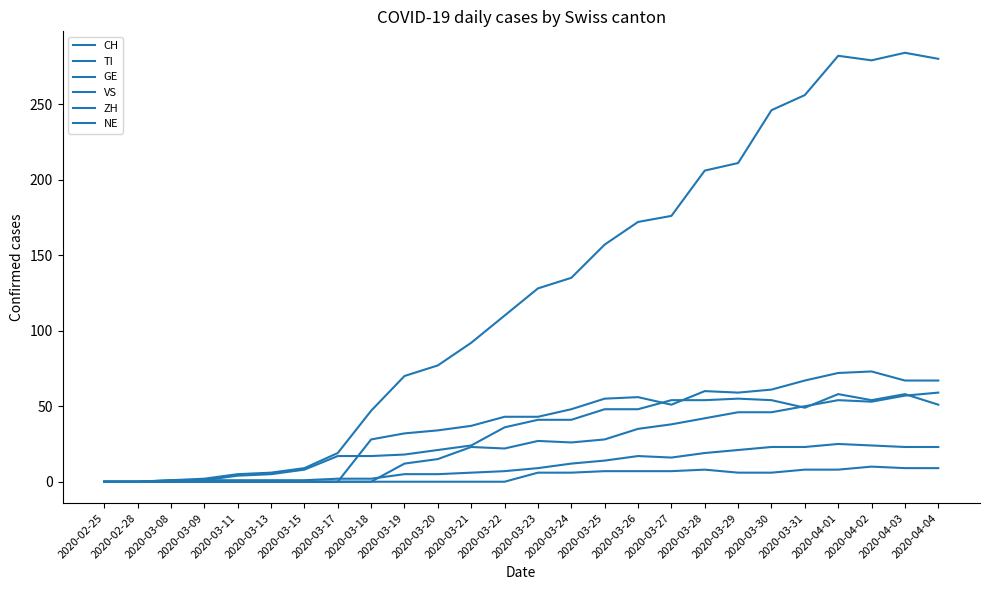

Does the chart display data point markers on the line(s)?

No